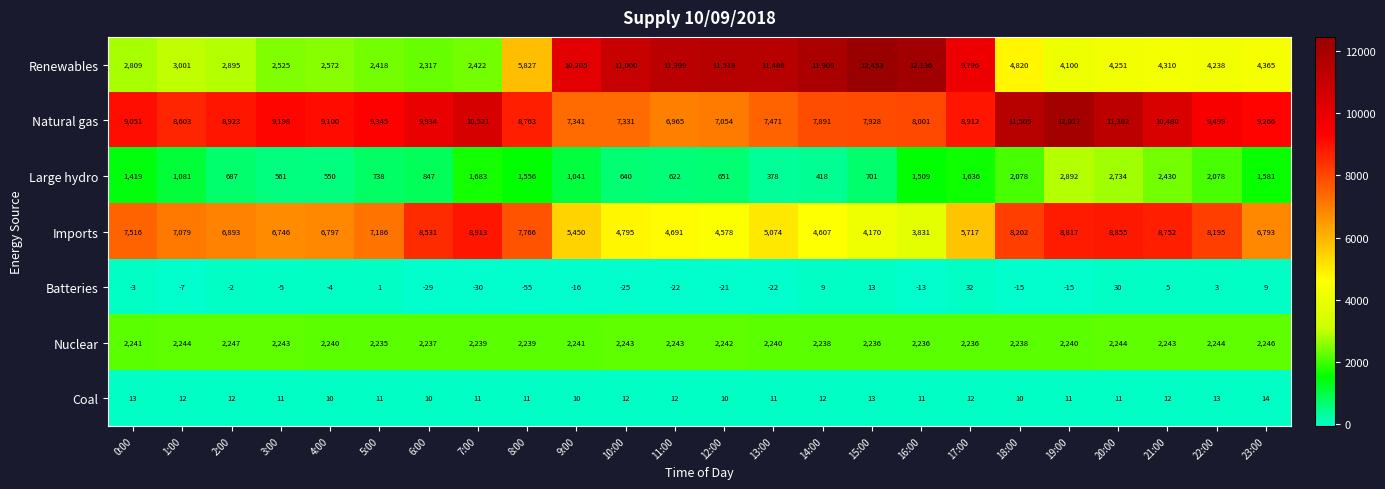

At which category is the sum across all series the highest?

19:00